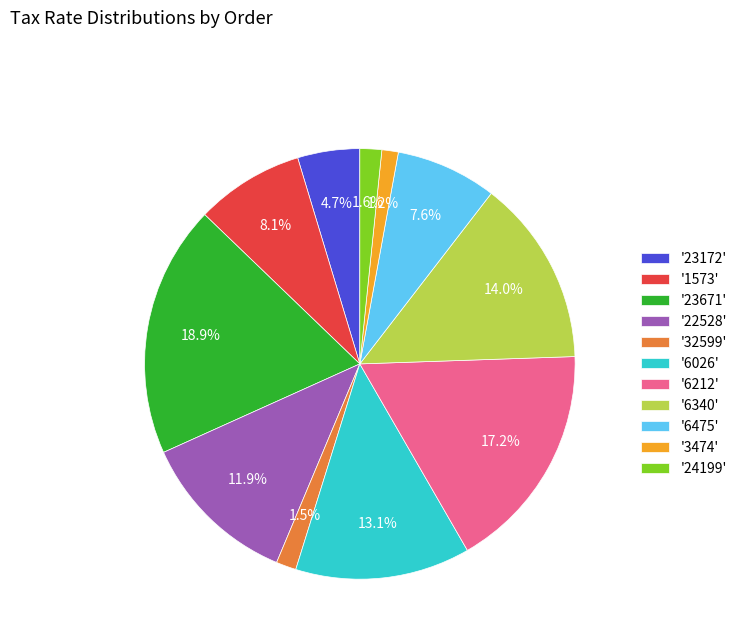

Approximately how many times larger is the value at '23172' compared to '6026'?

0.4